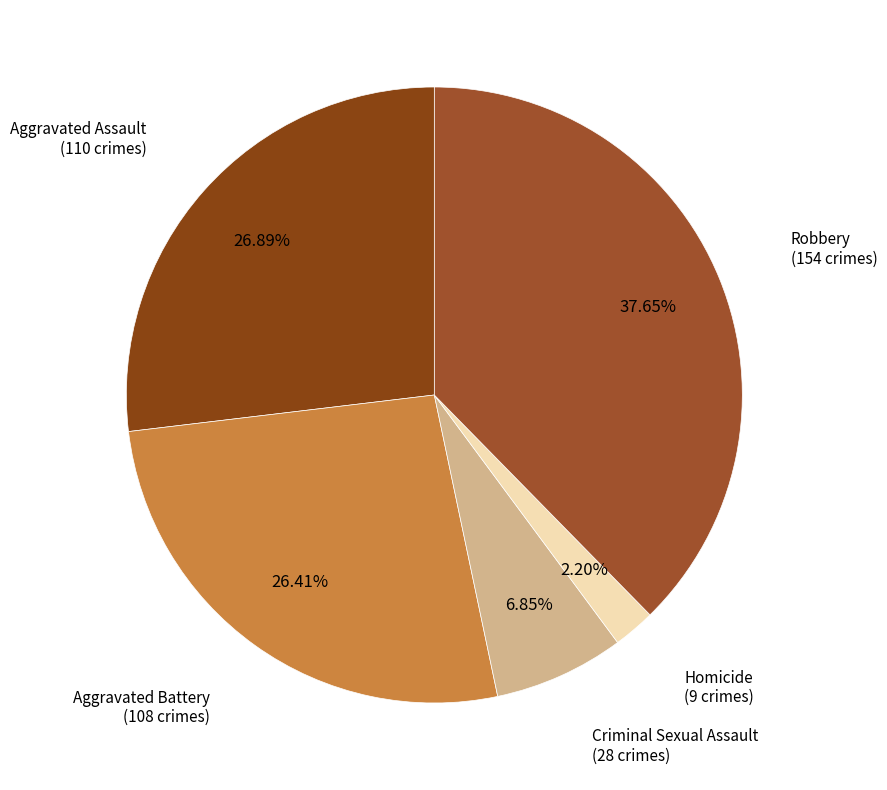

Count the number of slices in the pie.

5